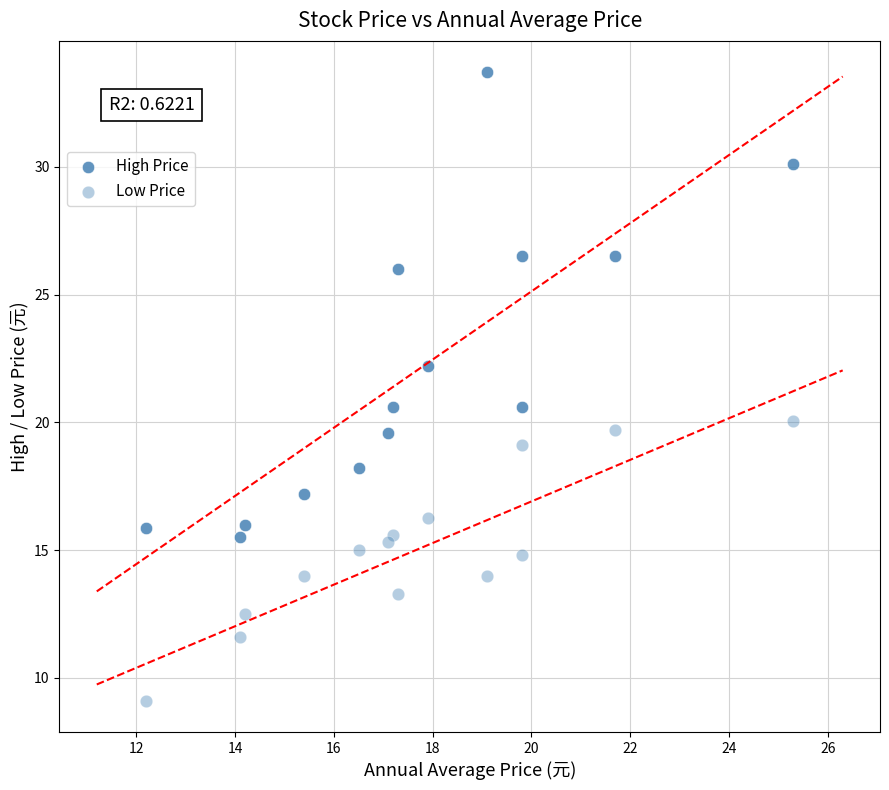

Count the number of points in this scatter plot.

28